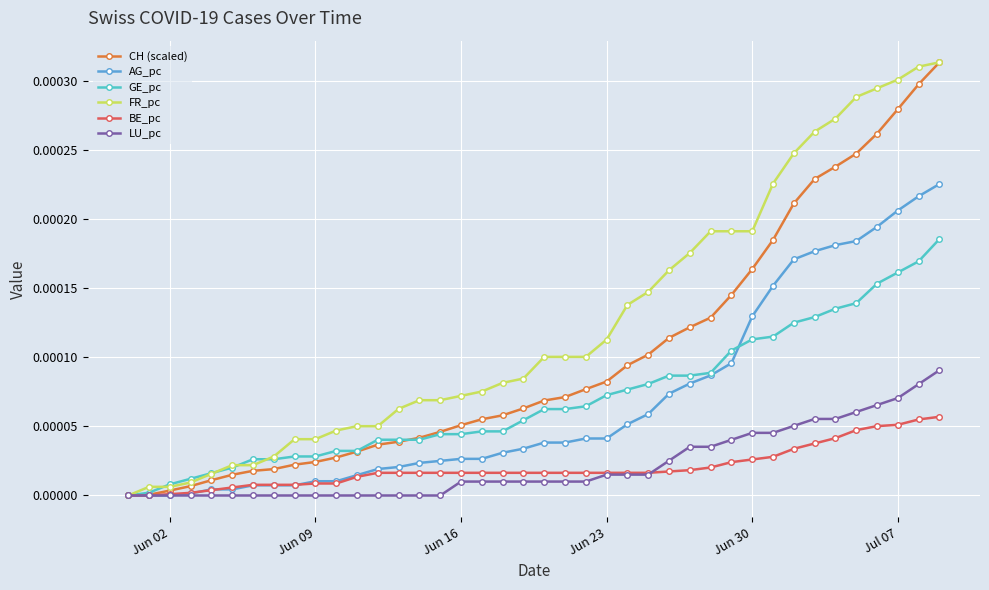

Which series has the largest total across all categories?

FR_pc